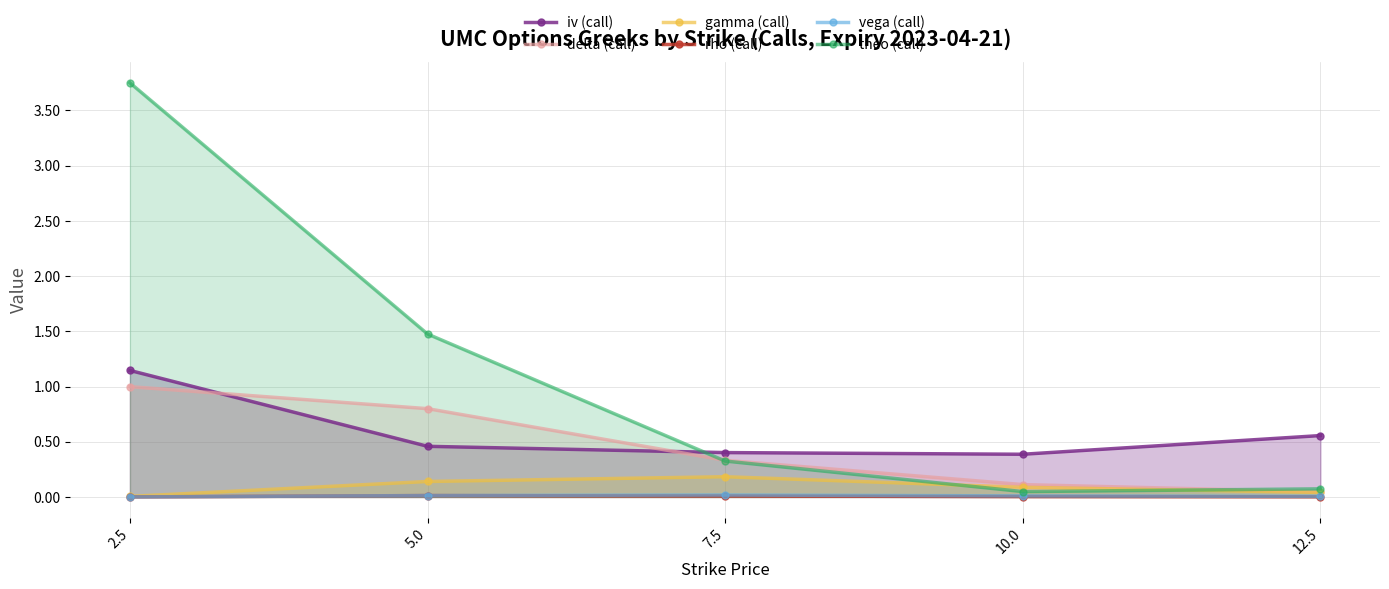

Is it true that rho (call) equals 0.0 at 2.5?

True